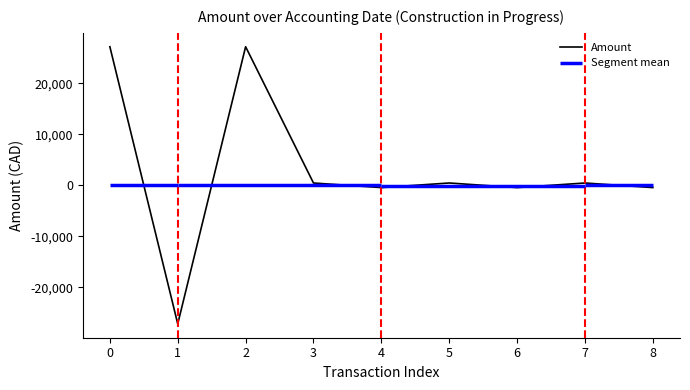

What is the difference between the second highest and minimum values?

54264.0